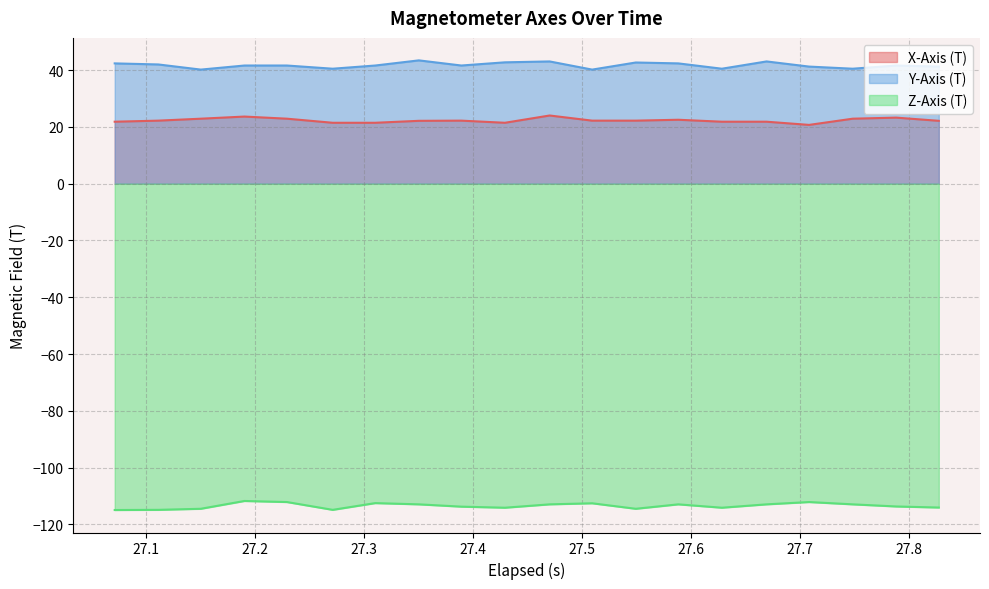

How many lines are shown in the chart?

3